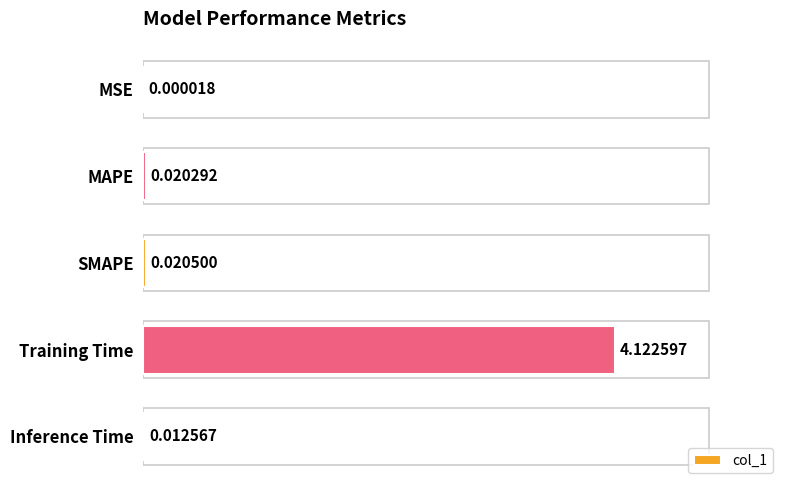

Which label corresponds to the largest value in the chart?

Training Time